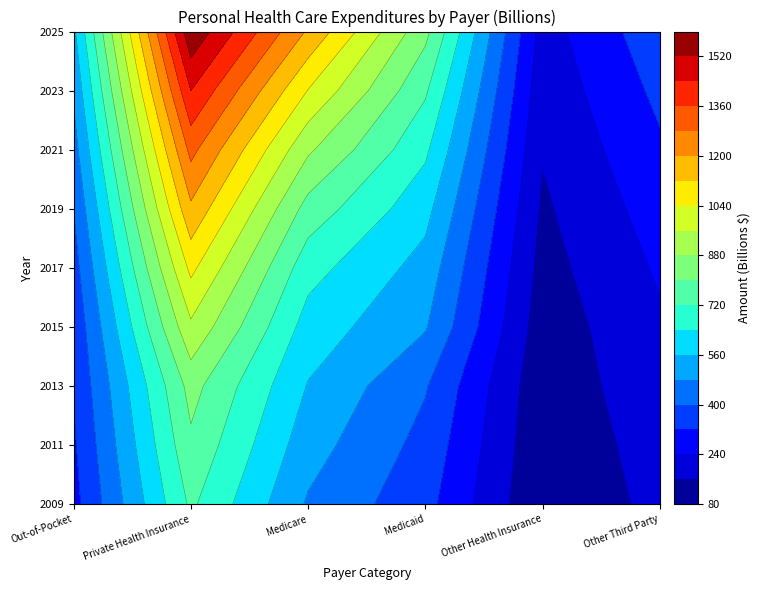

Reading right to left, list all the values displayed in this chart.

2009: 184.4	85.7	346.2	470.3	734.4	293.1
2011: 198.0	94.6	373.9	513.5	784.1	308.5
2013: 219.5	100.2	406.4	555.1	829.3	325.1
2015: 227.8	115.1	486.5	605.0	944.7	338.1
2017: 251.0	131.1	529.5	670.4	1060.3	365.8
2019: 277.6	147.6	586.6	768.6	1184.4	401.2
2021: 307.4	166.5	655.3	893.3	1304.3	446.2
2023: 339.4	185.6	731.6	1036.9	1440.1	492.0
2025: 374.1	204.8	822.5	1188.5	1584.4	542.3